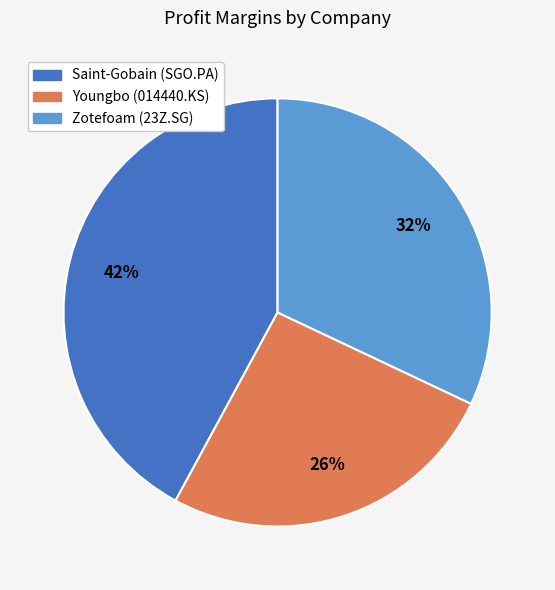

The Zotefoam (23Z.SG) slice represents 32% of the pie. True or false?

True